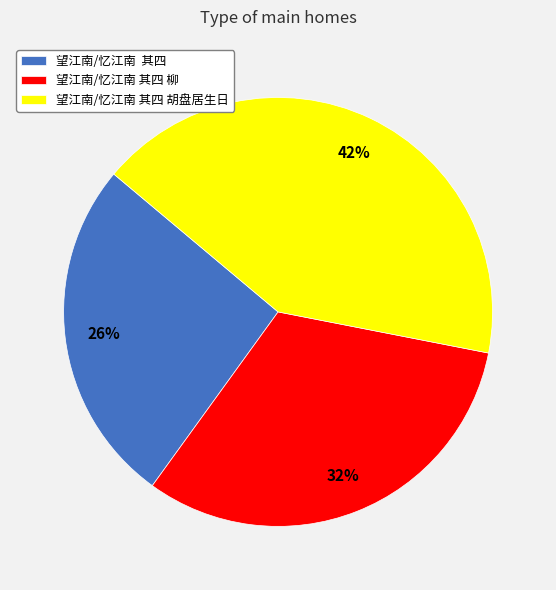

True or false: 望江南/忆江南 其四 胡盘居生日 accounts for 42% of the total.

True